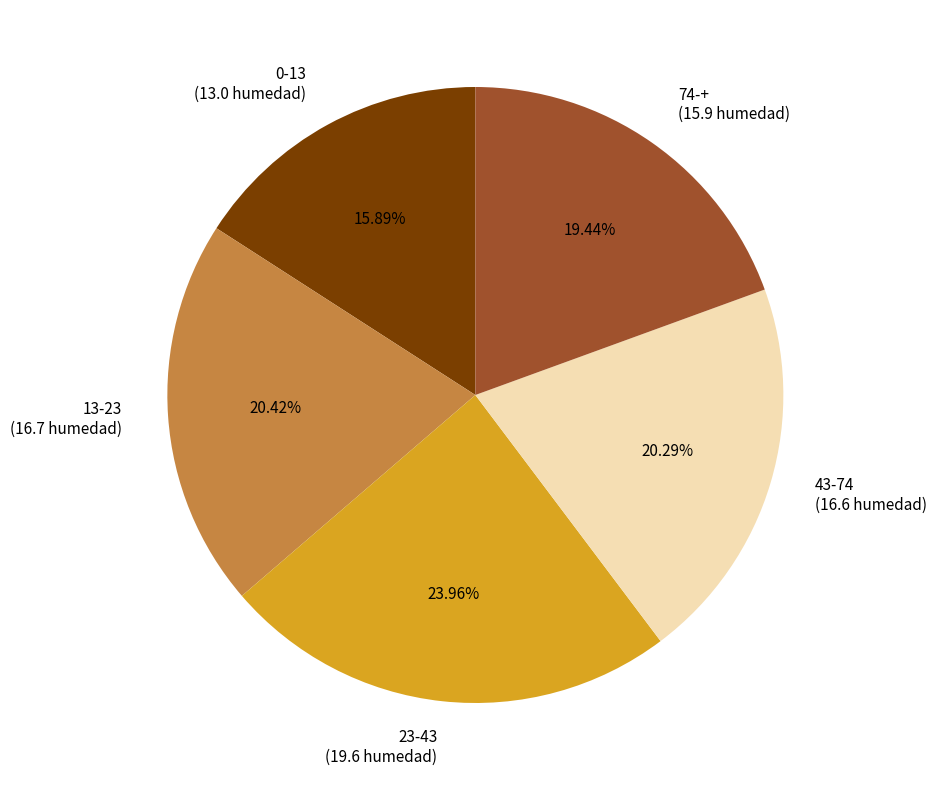

To the nearest percent, what is the difference between the largest and smallest slice percentages?

8%